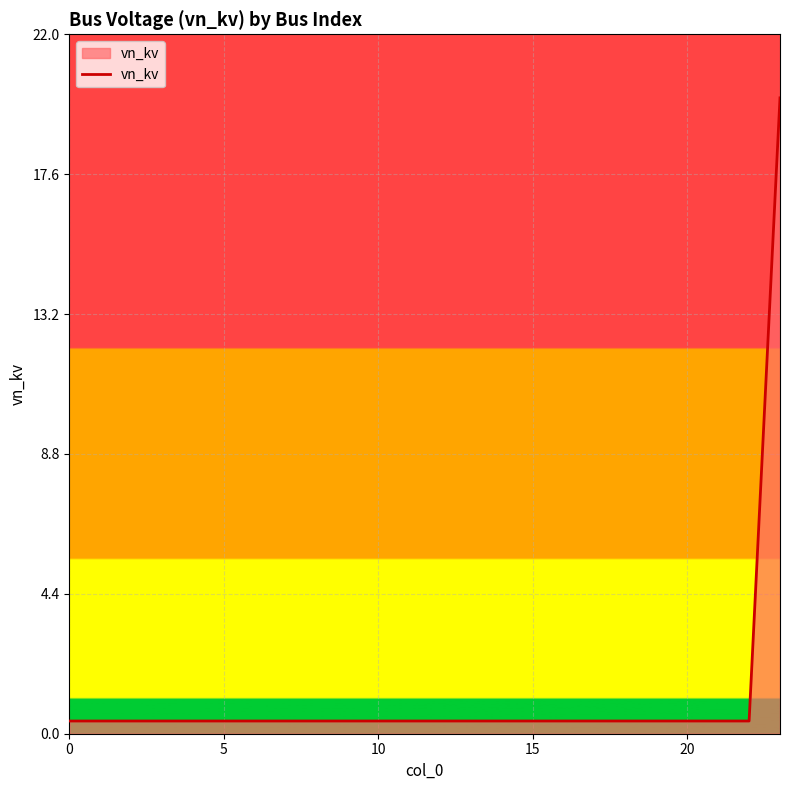

Does the chart have visible grid lines?

Yes